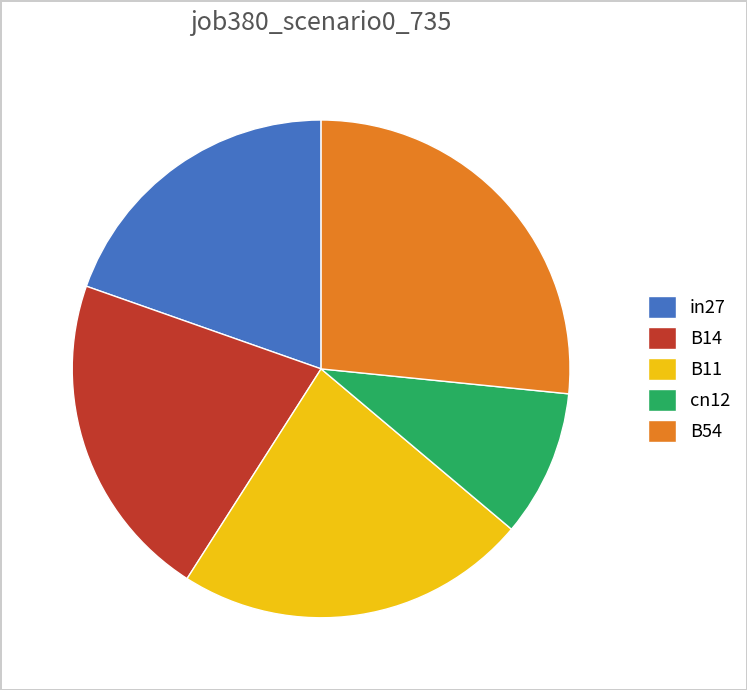

Which category has the biggest portion of the pie?

B54